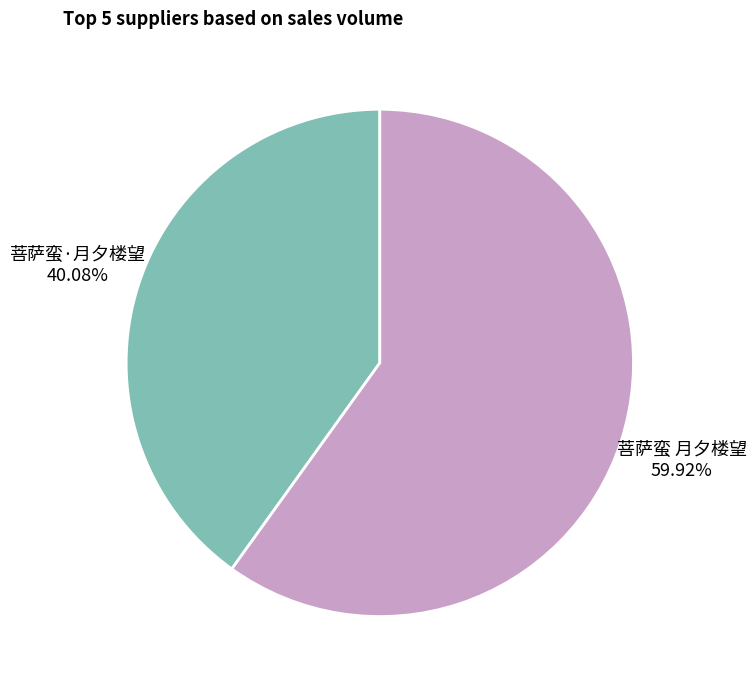

Does 菩萨蛮 月夕楼望 account for over 50% of the chart?

Yes